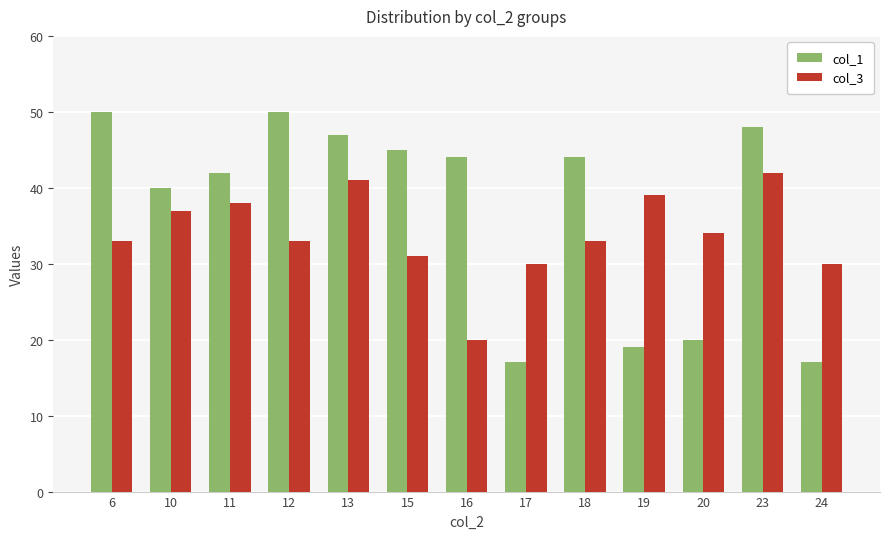

Reading left to right, transcribe all the data shown in this chart.

col_1: 6=50	10=40	11=42	12=50	13=47	15=45	16=44	17=17	18=44	19=19	20=20	23=48	24=17
col_3: 6=33	10=37	11=38	12=33	13=41	15=31	16=20	17=30	18=33	19=39	20=34	23=42	24=30